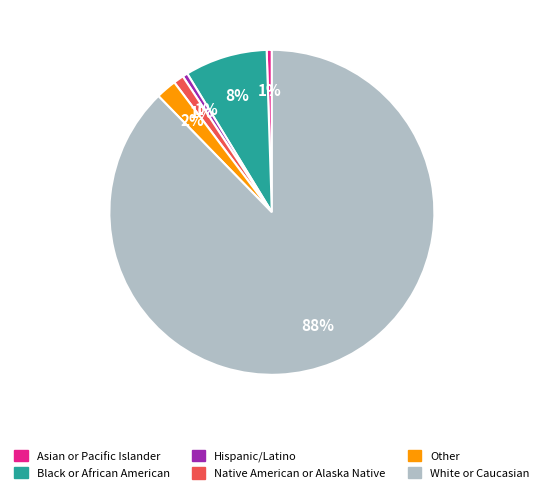

Does Native American or Alaska Native represent more than half of the total?

No